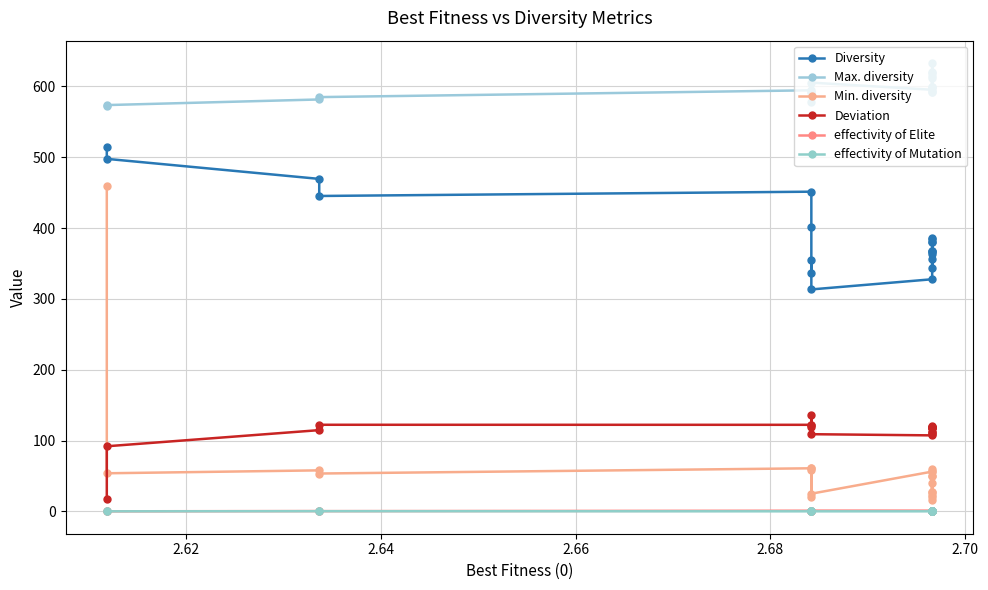

What is the value of the Deviation point at the 12th from the left?

120.7